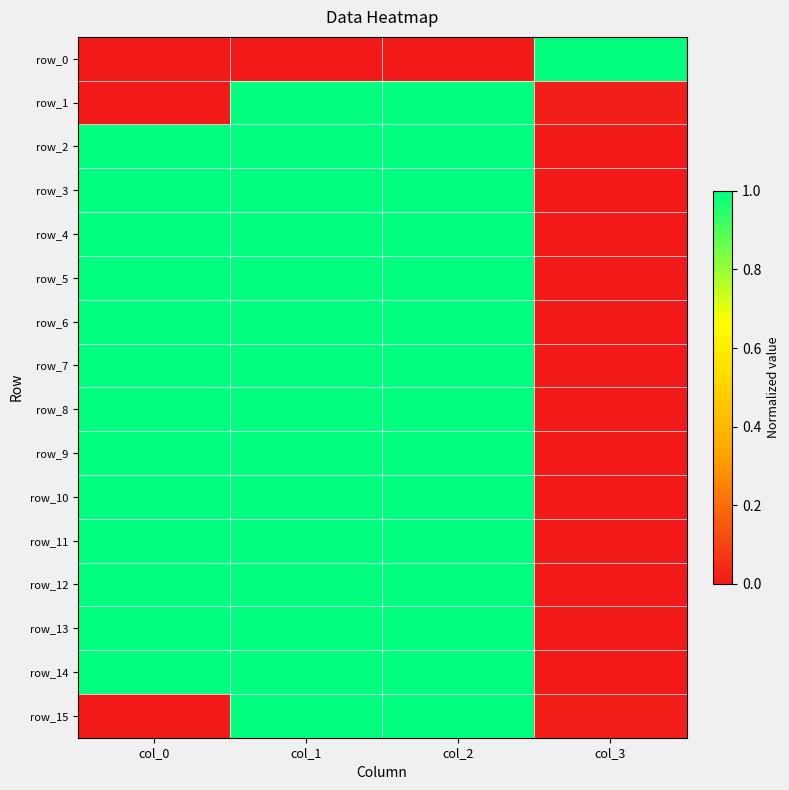

What is the spread (max minus min) of values at col_3?

1.0